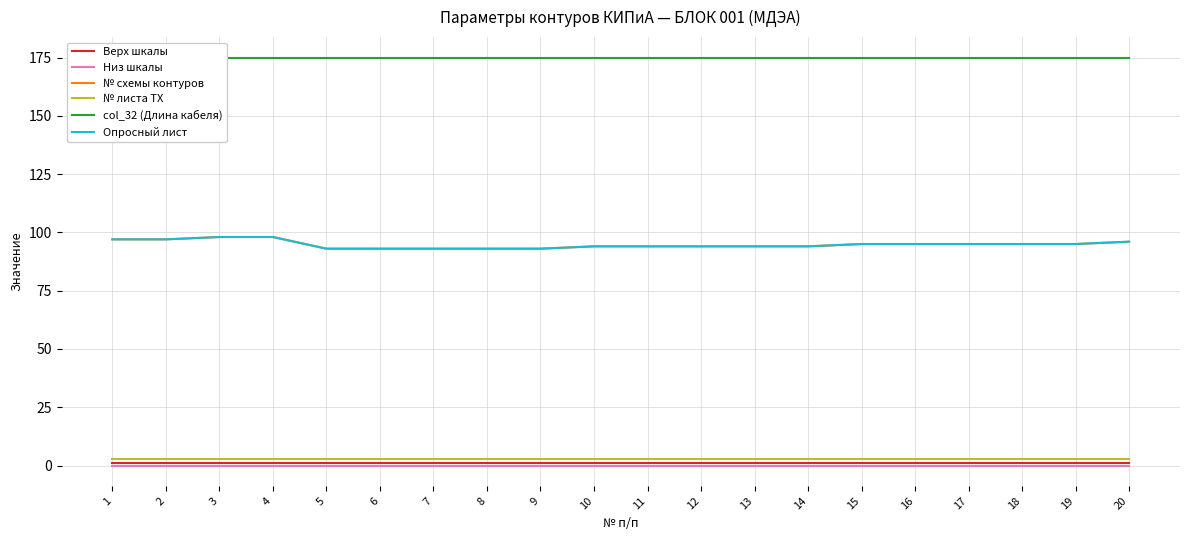

At how many categories does at least one series exceed 110?

20